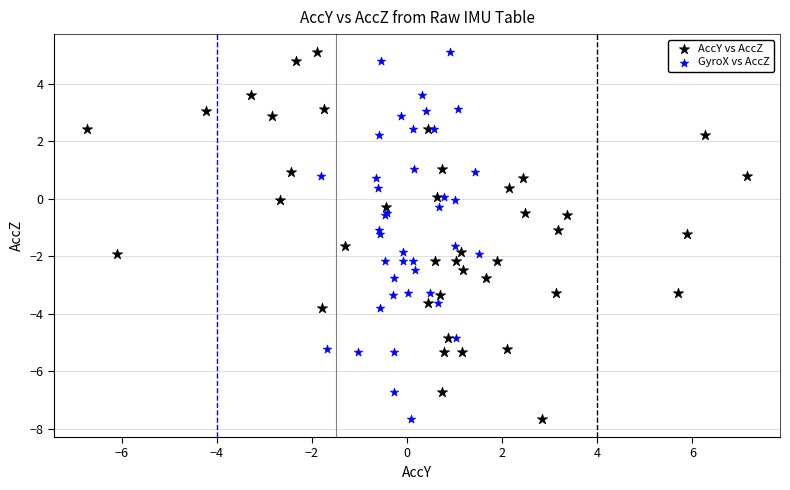

What are all the series names shown in the legend?

AccY vs AccZ, GyroX vs AccZ